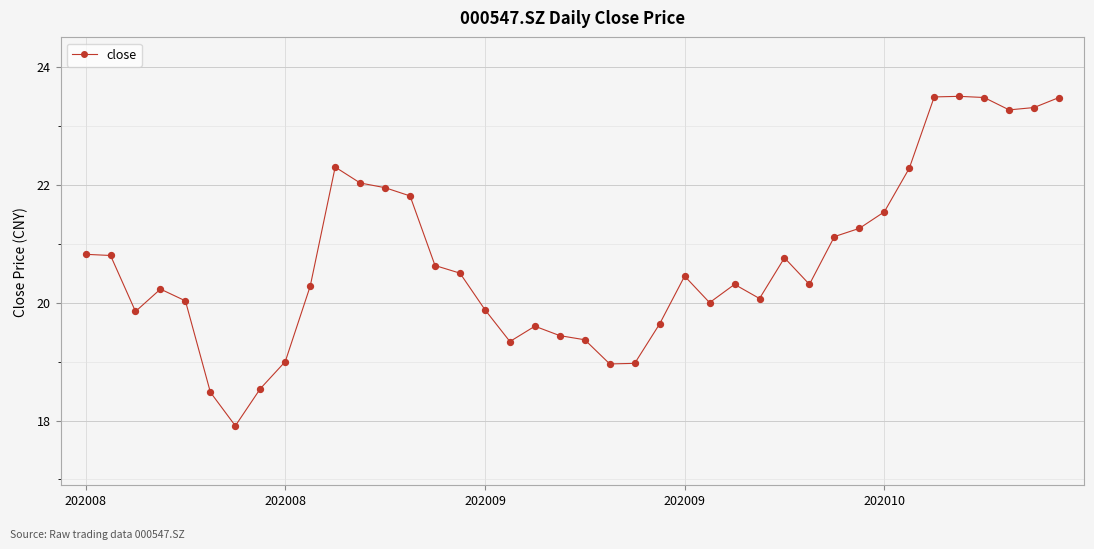

What is the maximum value shown in the chart?

23.5